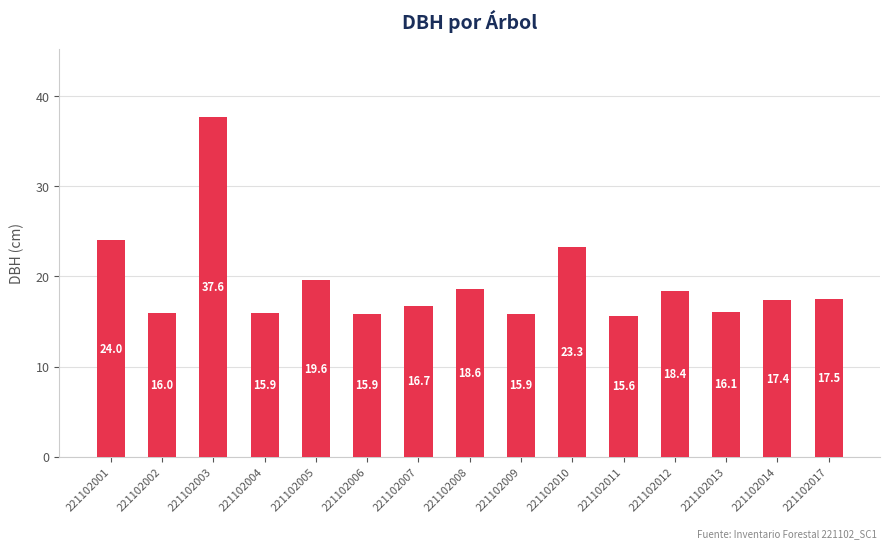

Is it true that the value at 221102013 is 16.1?

True